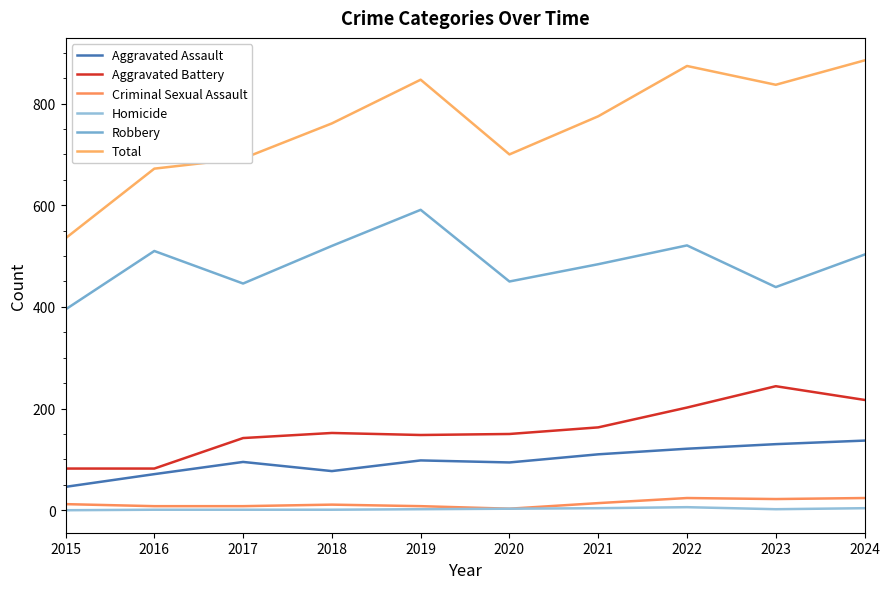

What is the value of the Homicide point at the 5th from the left?

2